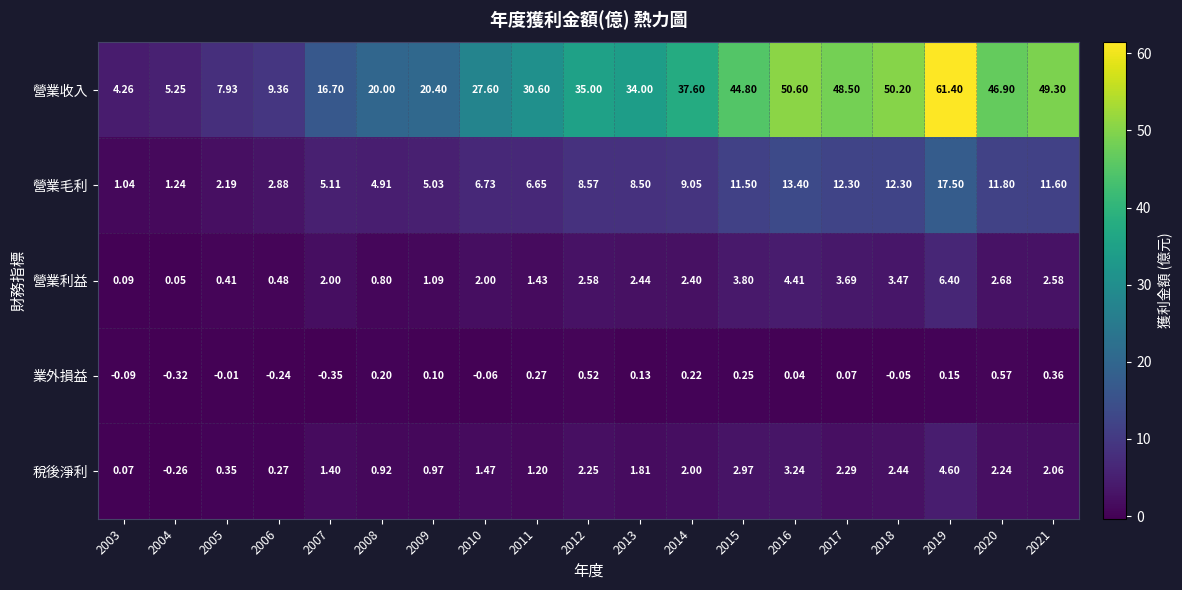

Is the value of 營業收入 at 2005 greater than the value of 營業利益 at 2012?

Yes